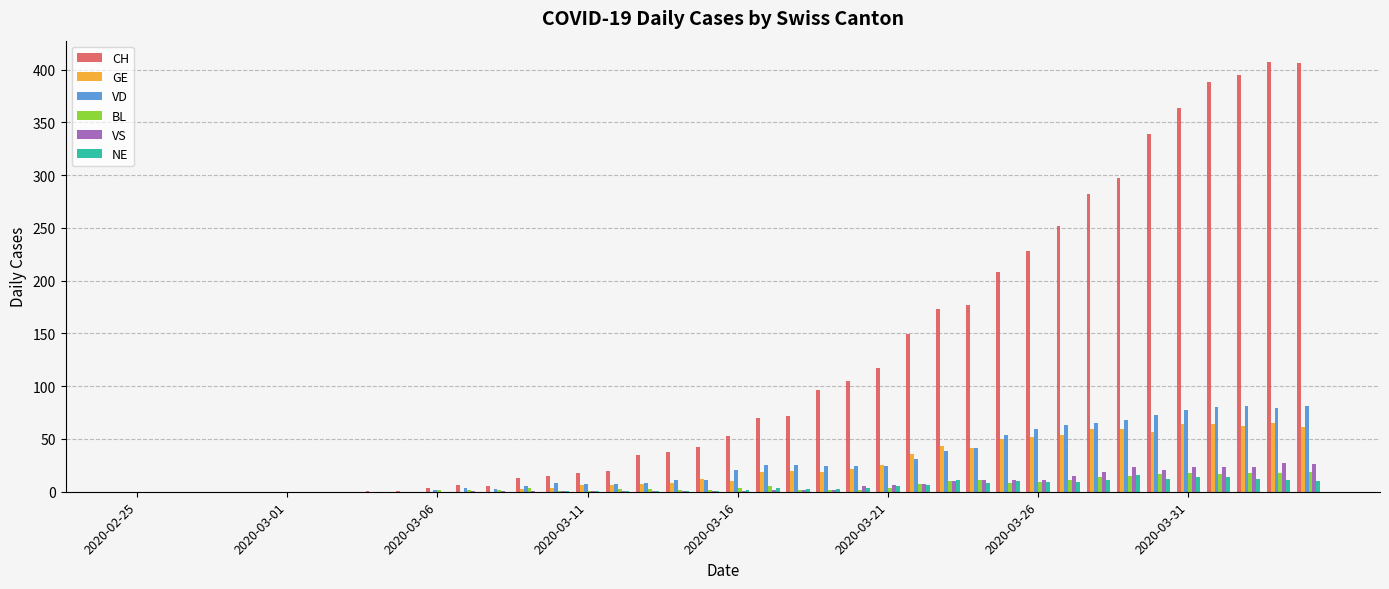

Which series has the largest total across all categories?

CH